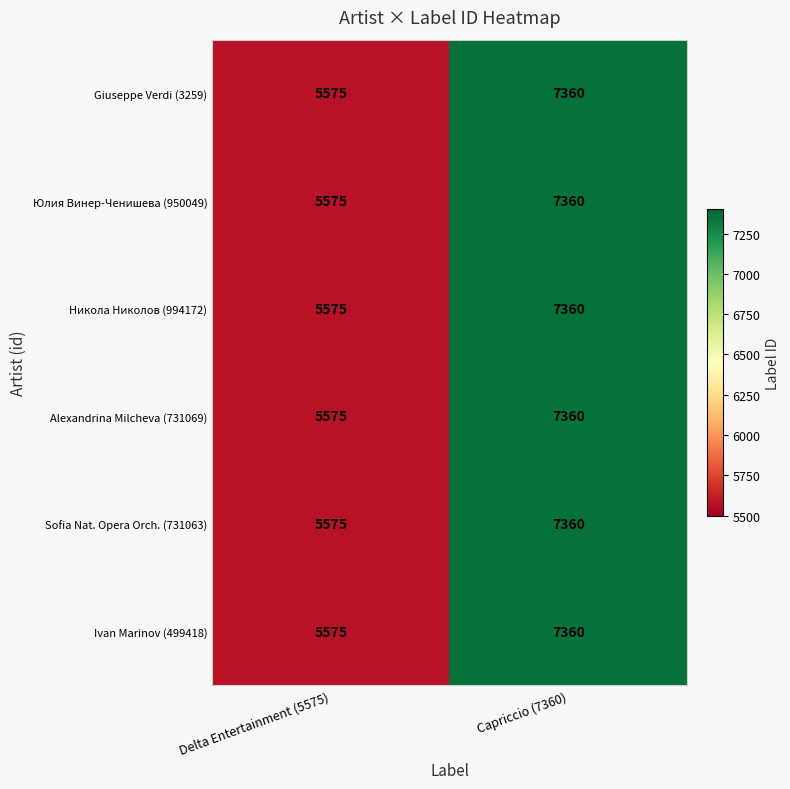

What is the minimum value shown in the chart?

5575